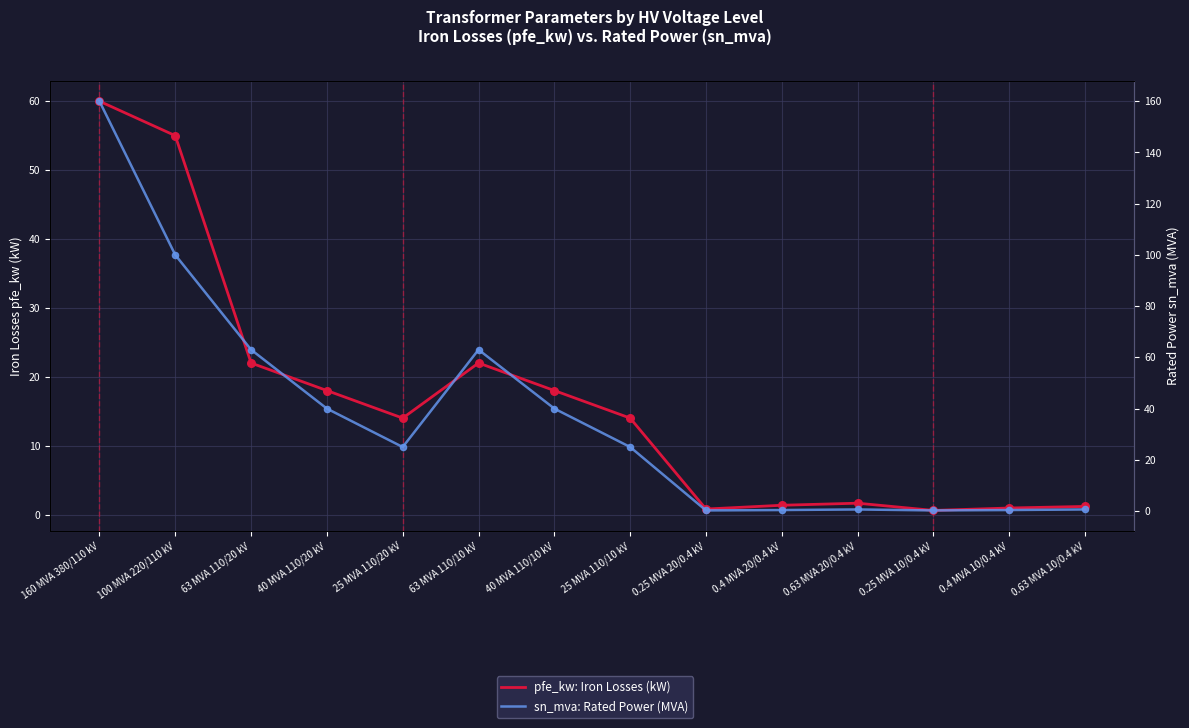

Is the value of pfe_kw: Iron Losses (kW) at 0.25 MVA 20/0.4 kV greater than the value of sn_mva: Rated Power (MVA) at 0.25 MVA 20/0.4 kV?

Yes